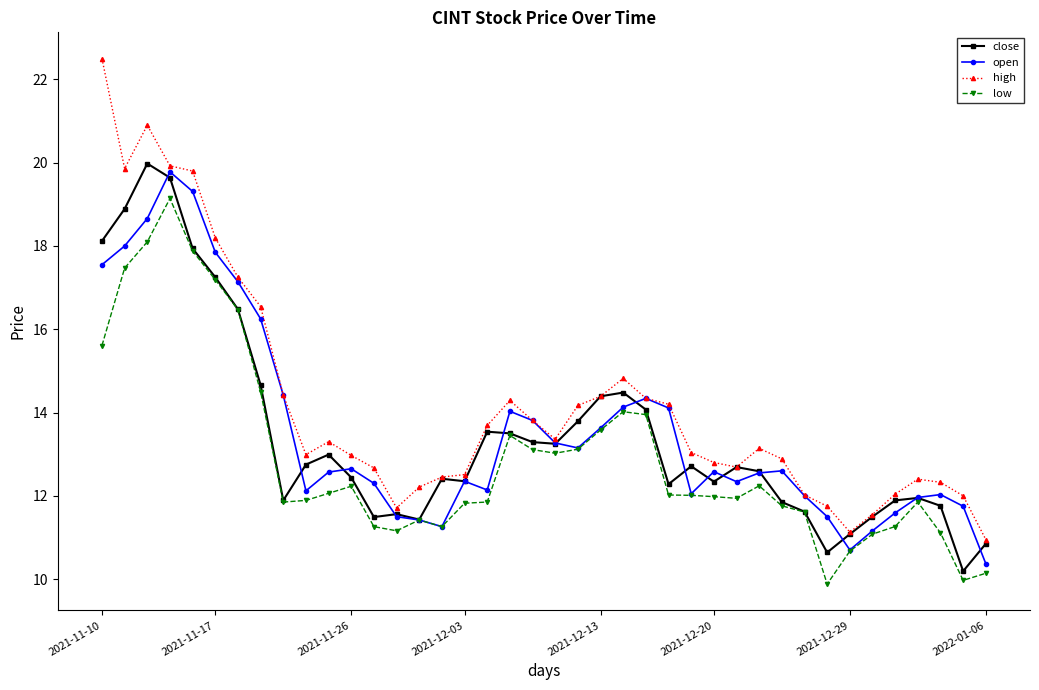

What are all the series names shown in the legend?

close, open, high, low